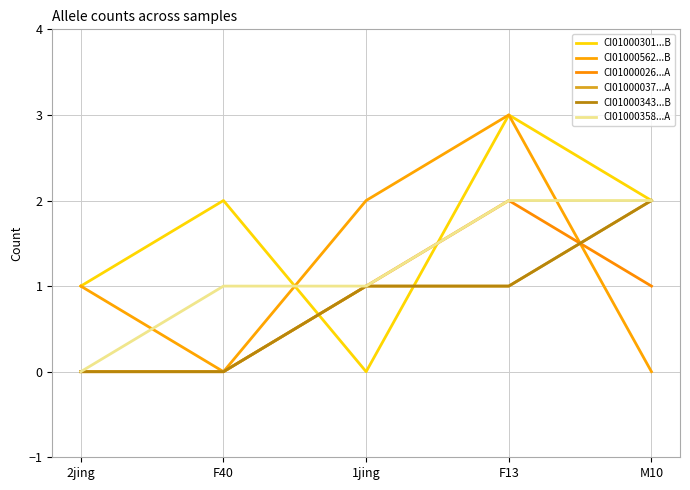

Does the chart have visible grid lines?

Yes